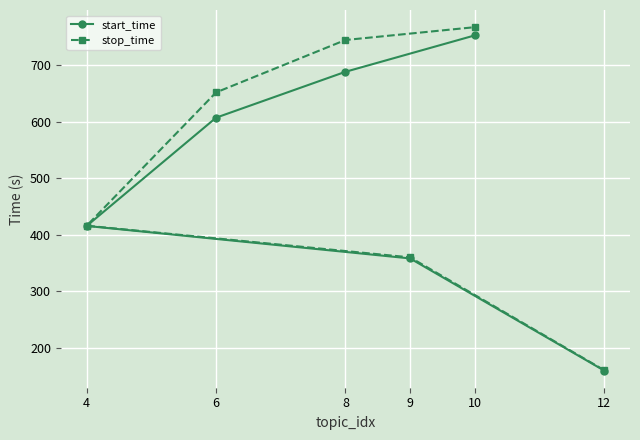

At which label is stop_time closest to 463?

4